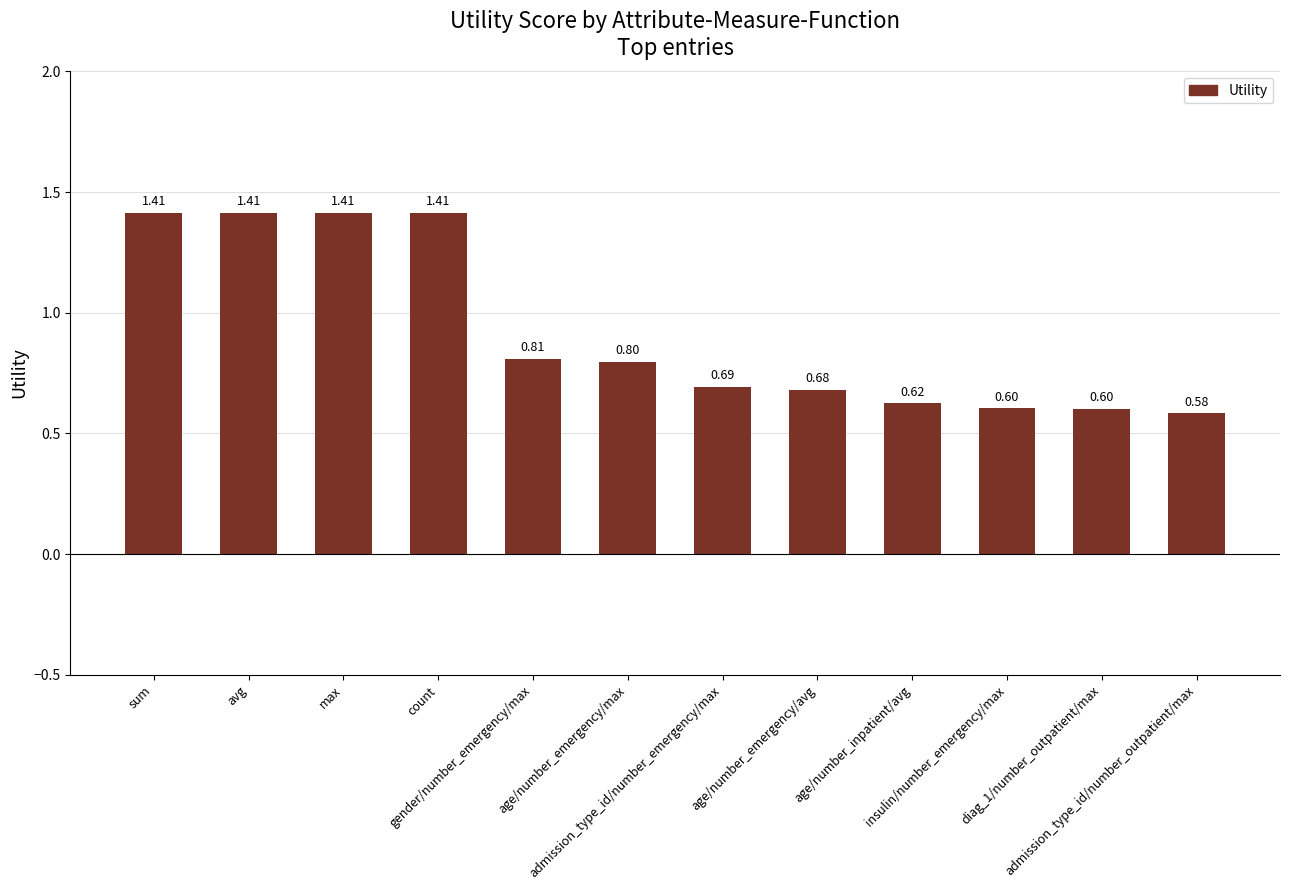

What is the difference between the second highest and minimum values?

0.8